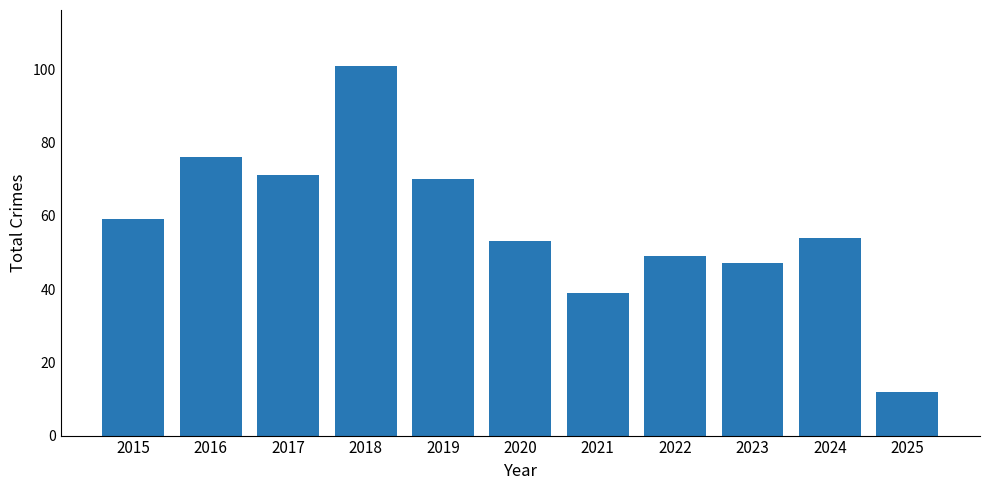

At which label is the value closest to 56?

2024